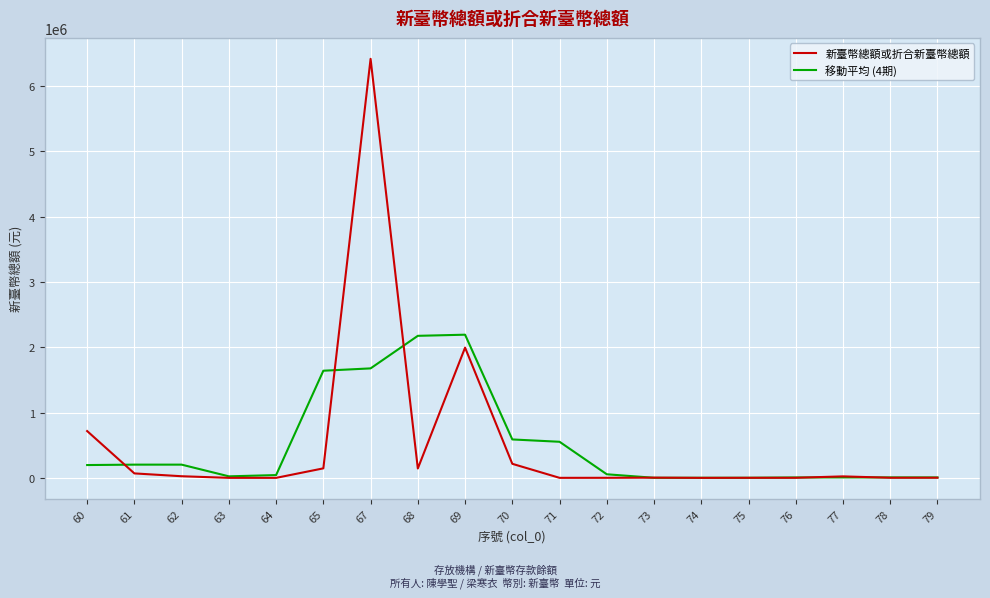

List the series in order of their peak value, lowest first.

移動平均 (4期), 新臺幣總額或折合新臺幣總額